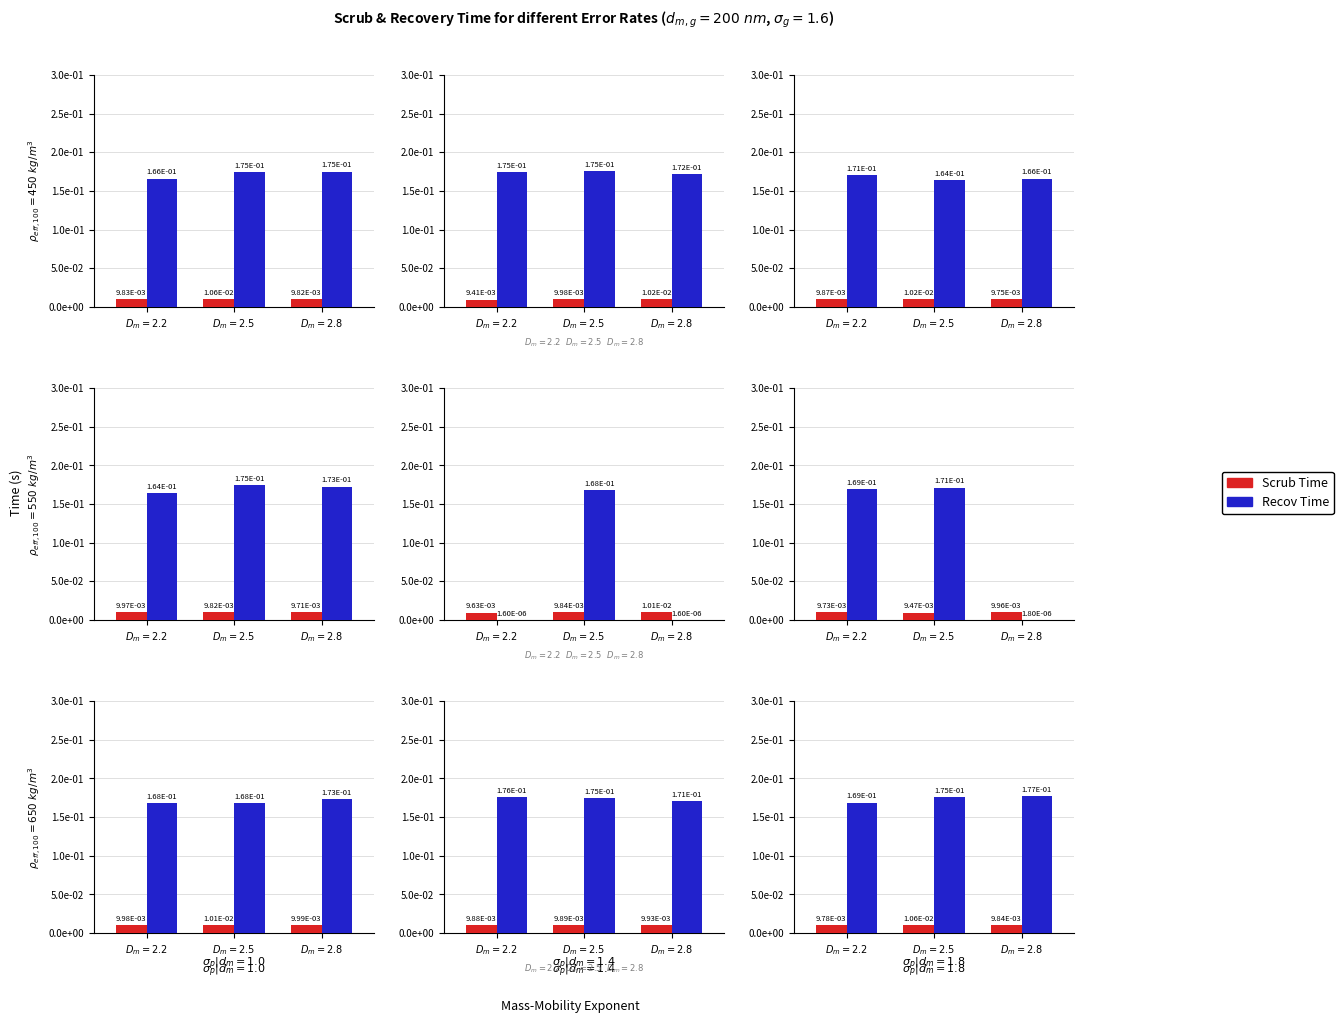

What is the label of the 1st bar from the right?

$D_m=2.8$